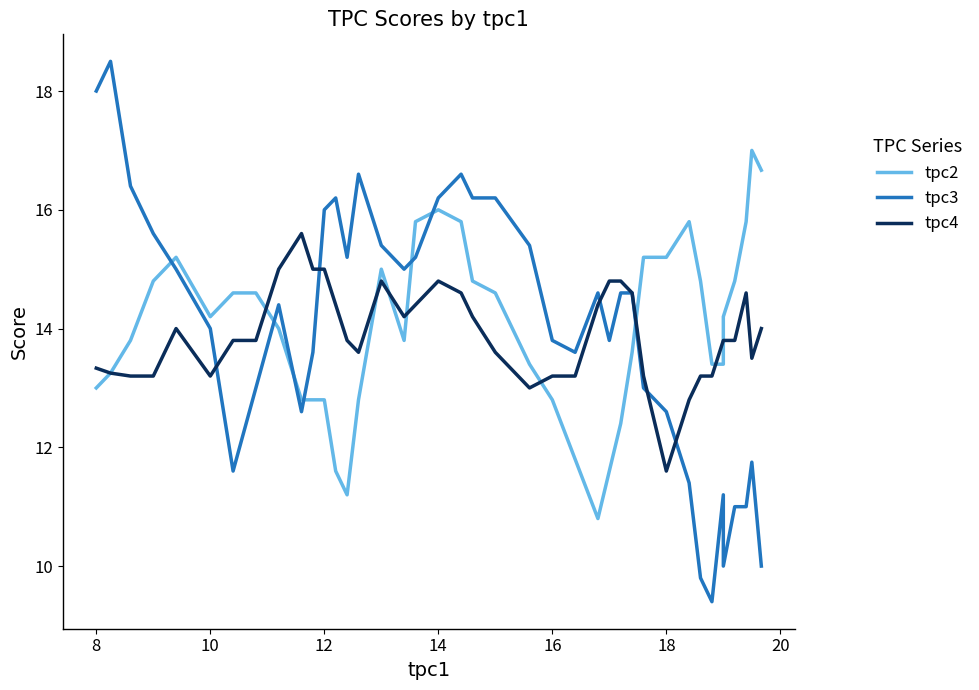

The tpc3 series shows 20.6 at 18. True or false?

False